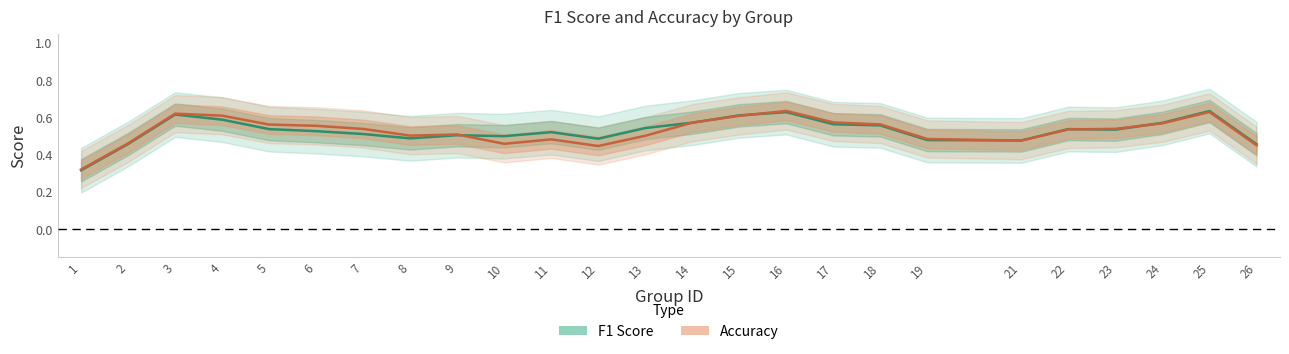

Reading left to right, list all the values displayed in this chart.

F1 Score: 1=0.3	2=0.5	3=0.6	4=0.6	5=0.5	6=0.5	7=0.5	8=0.5	9=0.5	10=0.5	11=0.5	12=0.5	13=0.5	14=0.6	15=0.6	16=0.6	17=0.6	18=0.6	19=0.5	21=0.5	22=0.5	23=0.5	24=0.6	25=0.6	26=0.5
Accuracy: 1=0.3	2=0.5	3=0.6	4=0.6	5=0.6	6=0.6	7=0.5	8=0.5	9=0.5	10=0.5	11=0.5	12=0.4	13=0.5	14=0.6	15=0.6	16=0.6	17=0.6	18=0.6	19=0.5	21=0.5	22=0.5	23=0.5	24=0.6	25=0.6	26=0.5